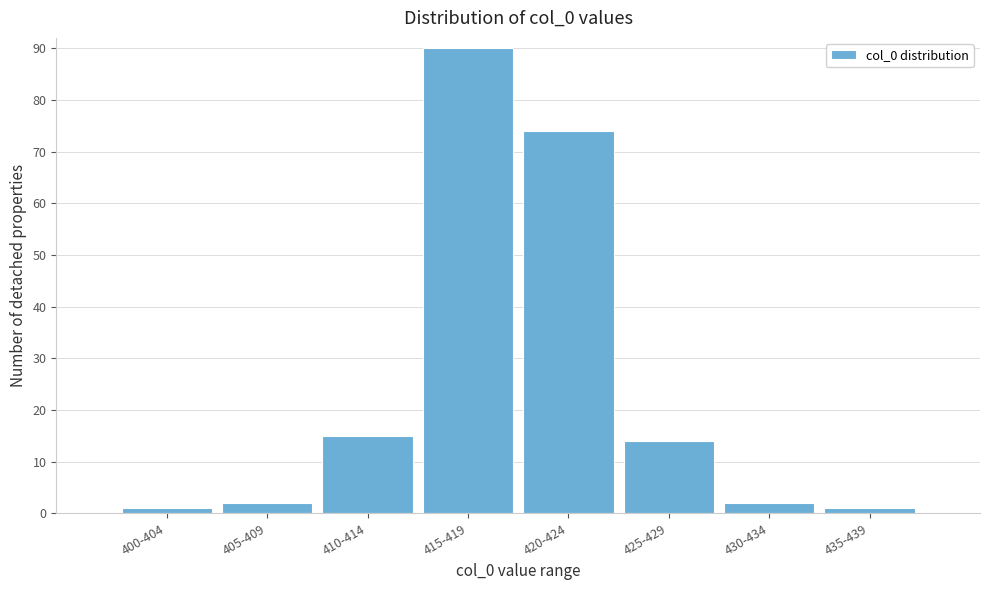

Reading left to right, extract all data points from this chart.

1	2	15	90	74	14	2	1